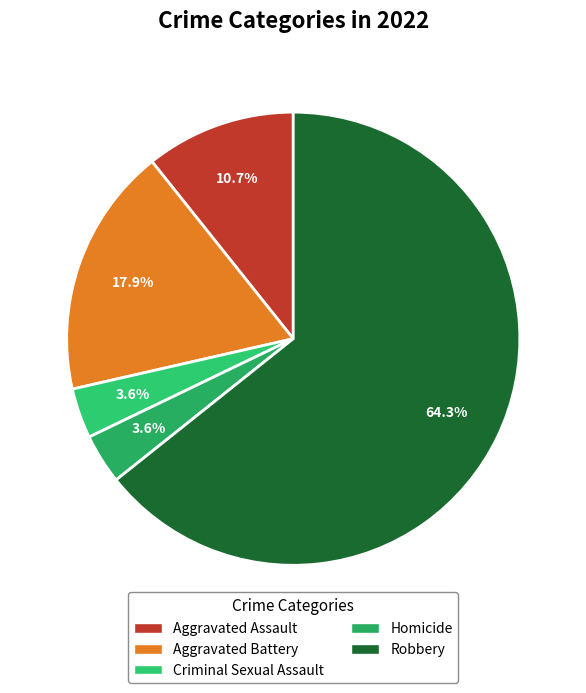

How many segments does this pie chart have?

5